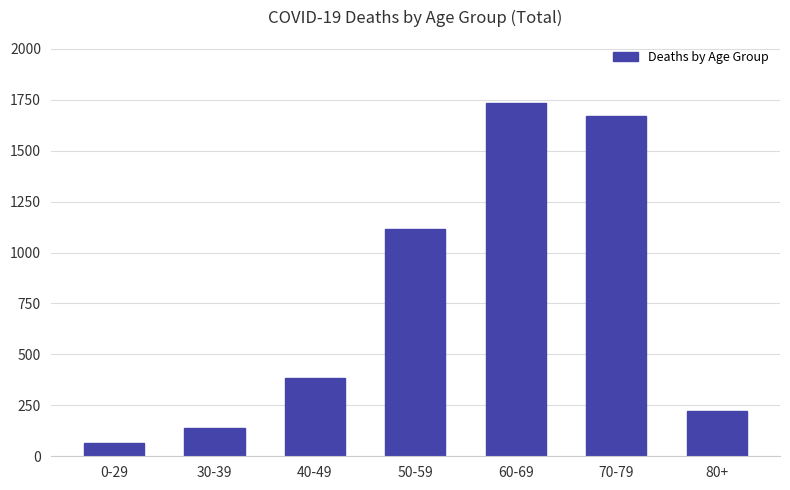

What is the greatest value displayed?

1732